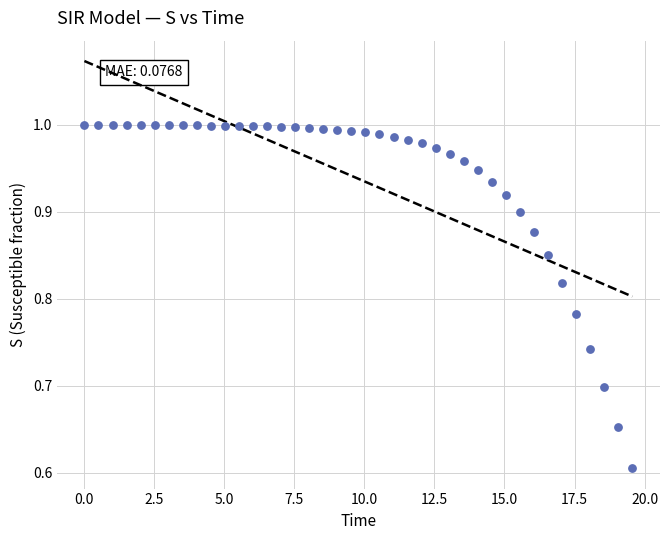

What is the range of Y values (max minus min)?

0.4